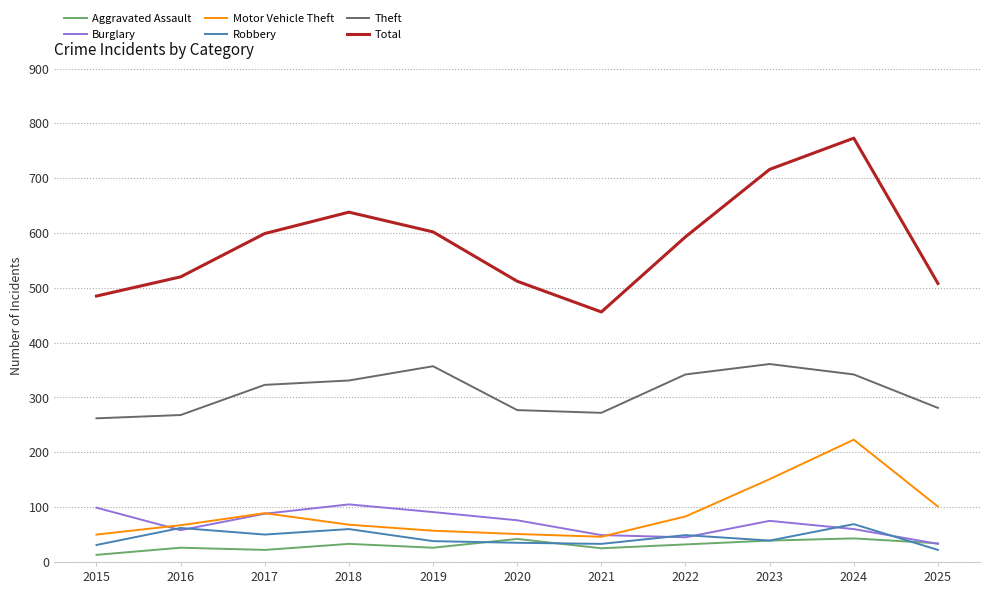

The Aggravated Assault series shows 42 at 2020. True or false?

True